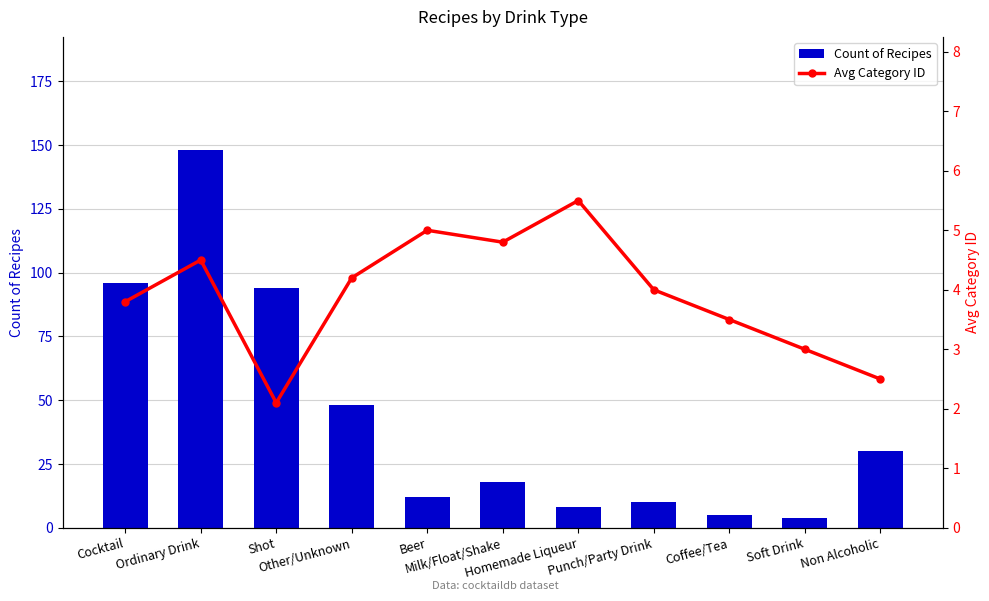

Reading left to right, list all the values displayed in this chart.

Count of Recipes: 96.0	148.0	94.0	48.0	12.0	18.0	8.0	10.0	5.0	4.0	30.0
Avg Category ID: 3.8	4.5	2.1	4.2	5.0	4.8	5.5	4.0	3.5	3.0	2.5